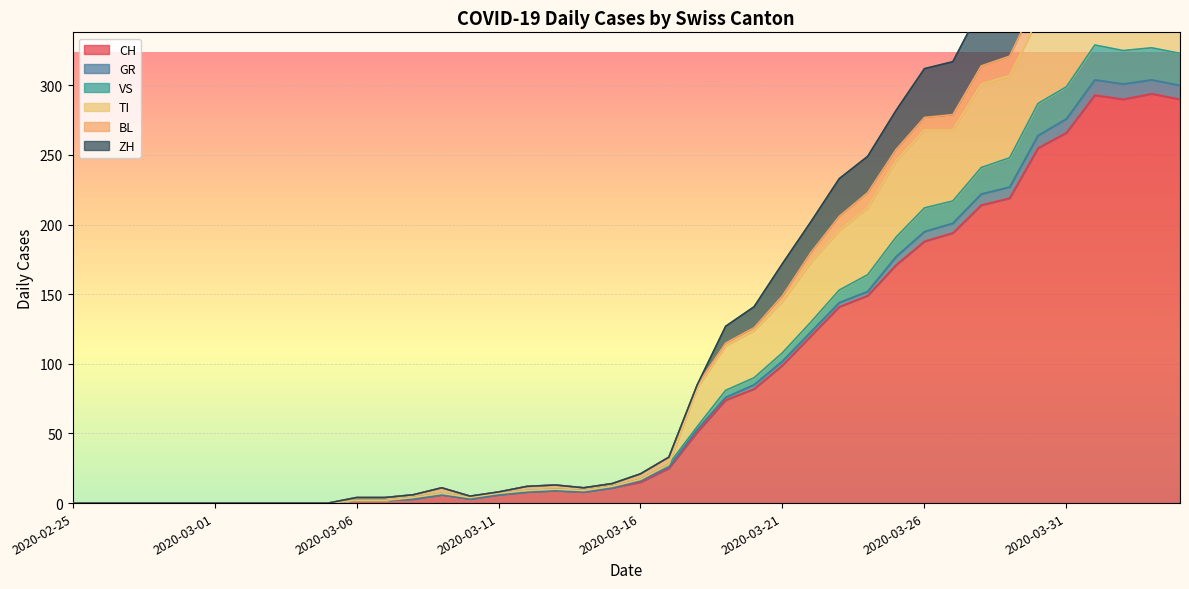

The value of CH at 2020-03-01 is 0. True or false?

True